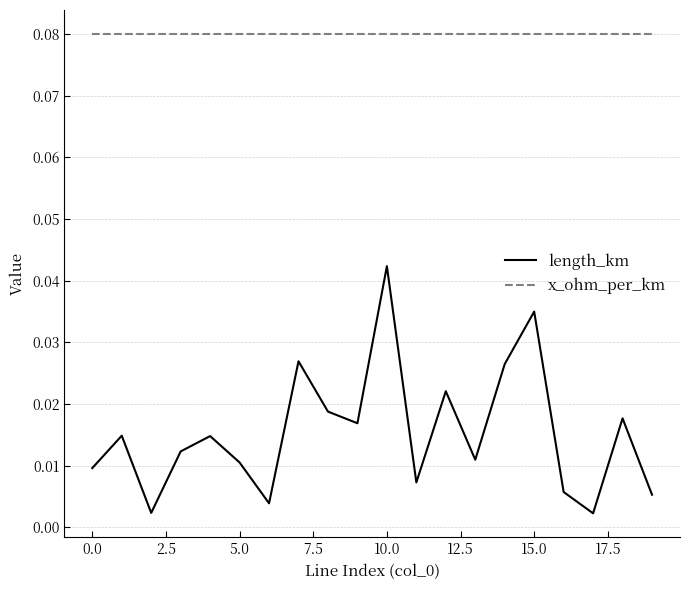

List the series in order of their peak value, lowest first.

length_km, x_ohm_per_km